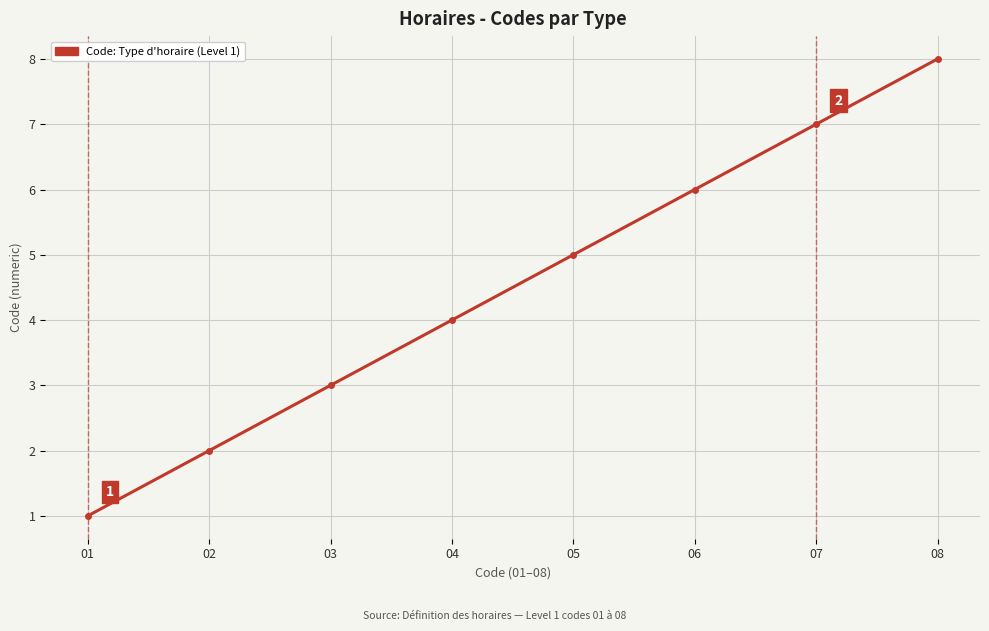

List the labels in order of value, smallest first.

01, 02, 03, 04, 05, 06, 07, 08